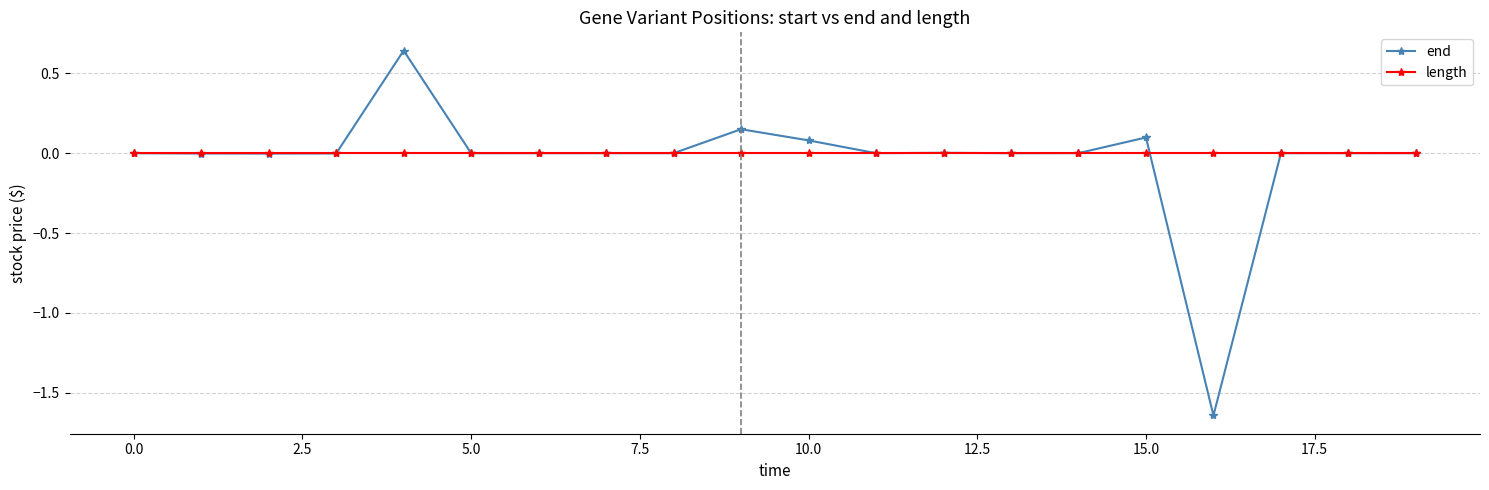

Rank the series by their maximum value, from highest to lowest.

end, length